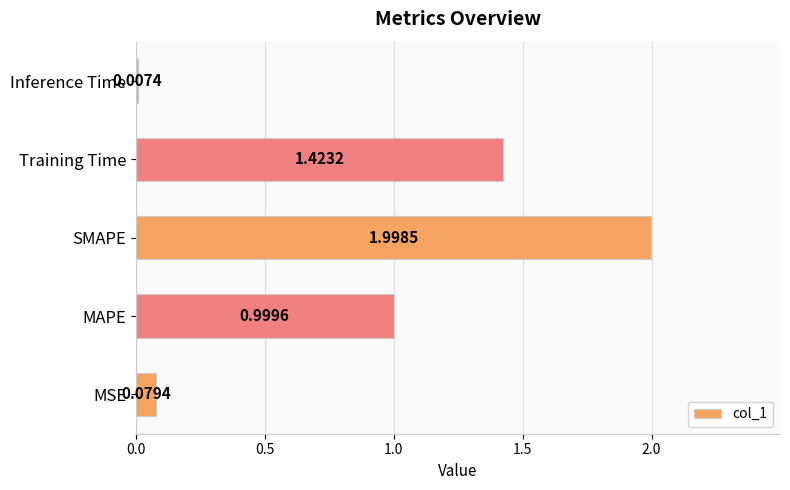

What is the sum of the values at Training Time and SMAPE?

3.4